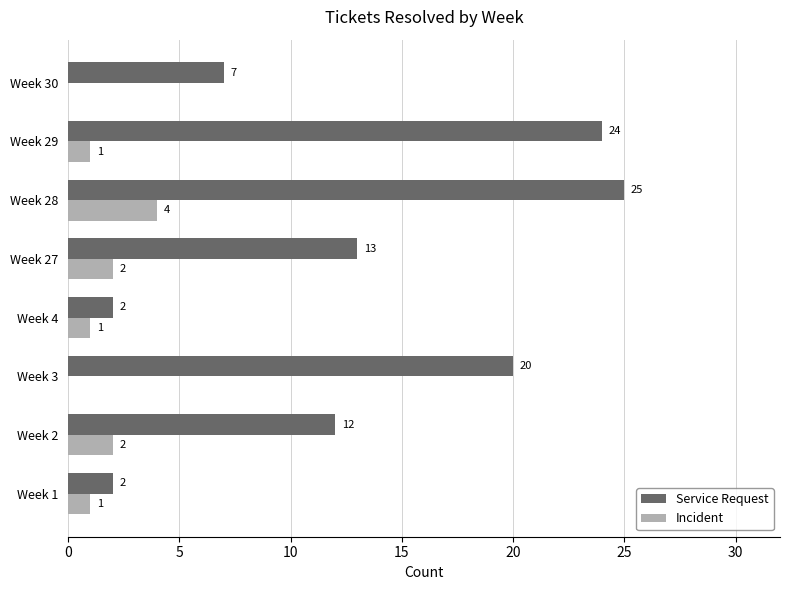

Where is Service Request nearest to the value 13?

Week 27